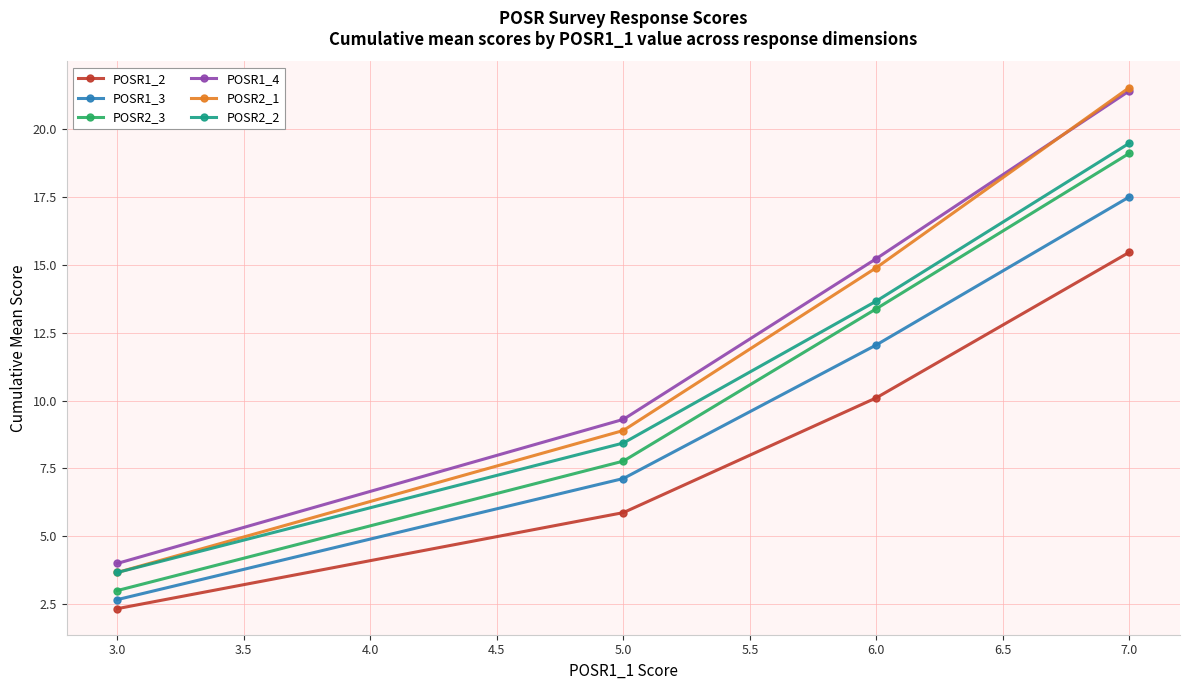

What is the difference between the second highest and second lowest values in the POSR2_3 series?

5.6